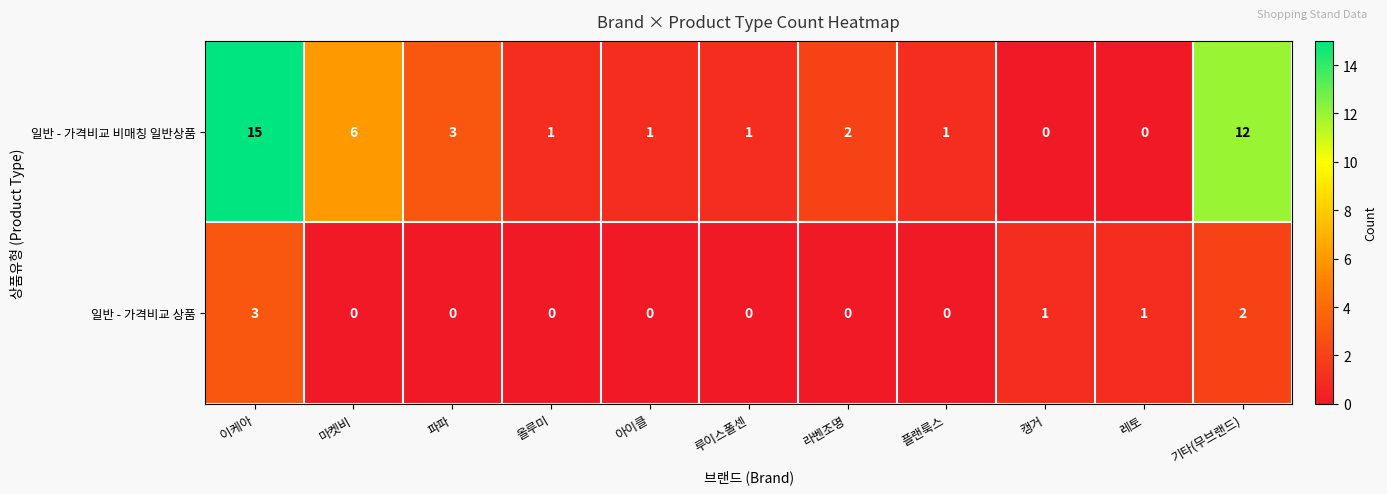

Which series has the widest spread of values?

일반 - 가격비교 비매칭 일반상품